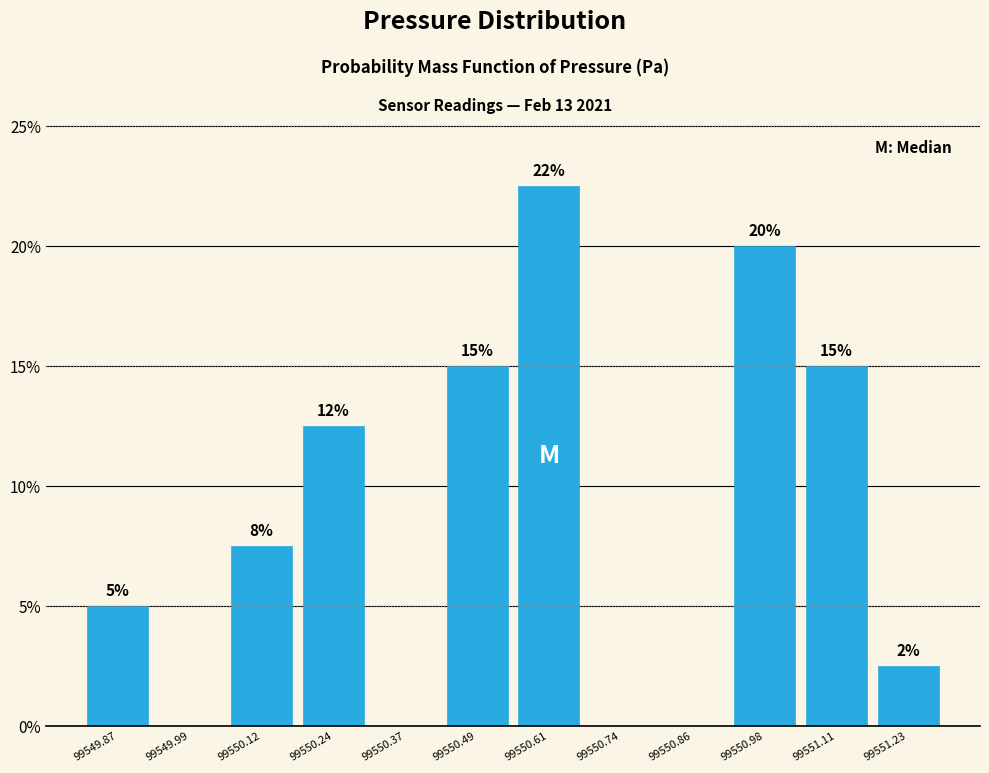

Which range on the x-axis has the tallest bar?

99550.56 to 99550.68